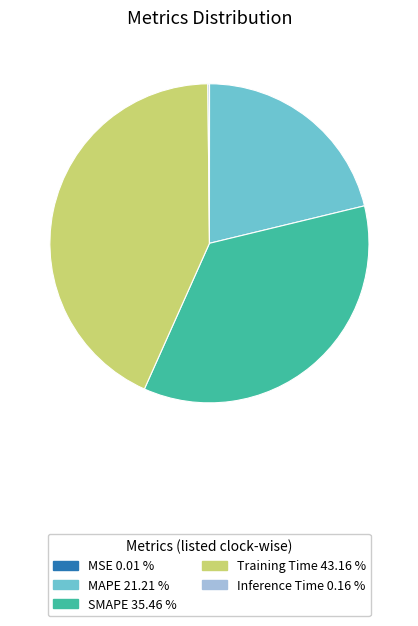

Does Training Time 43.16 % account for over 50% of the chart?

No